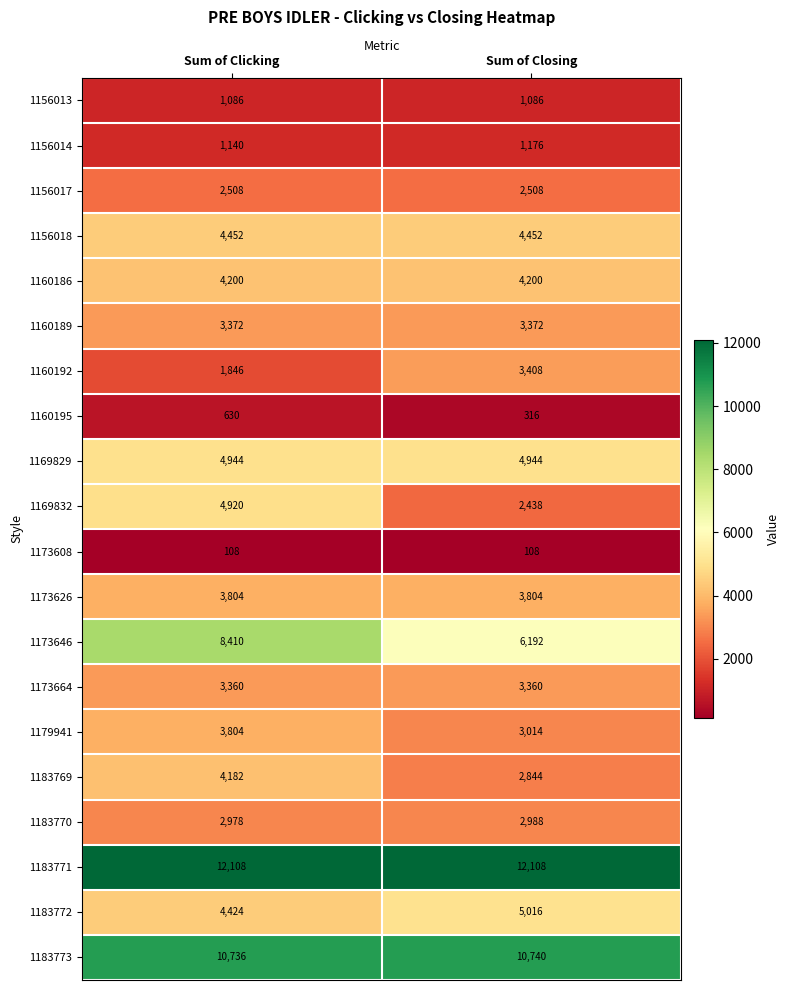

What is the smallest value displayed?

108